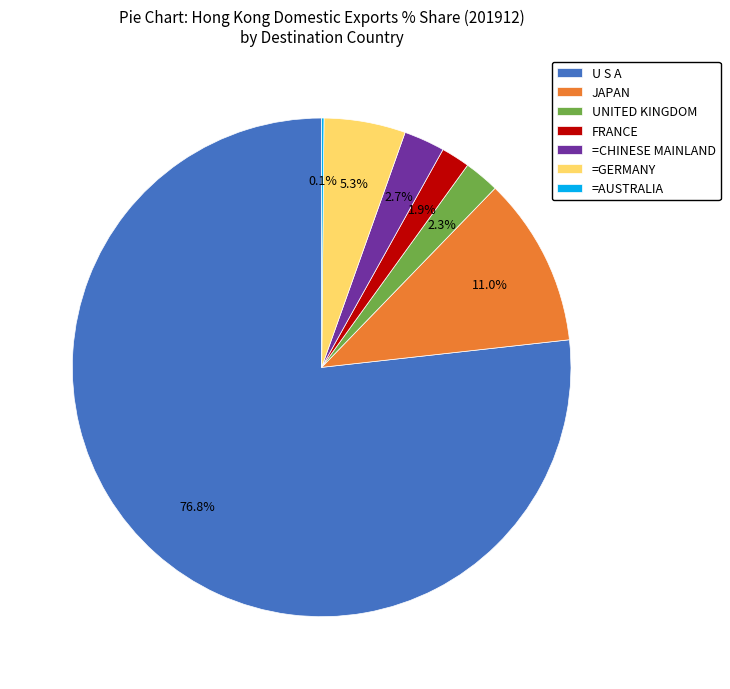

To the nearest percent, what is the difference between the JAPAN and U S A slice percentages?

66%